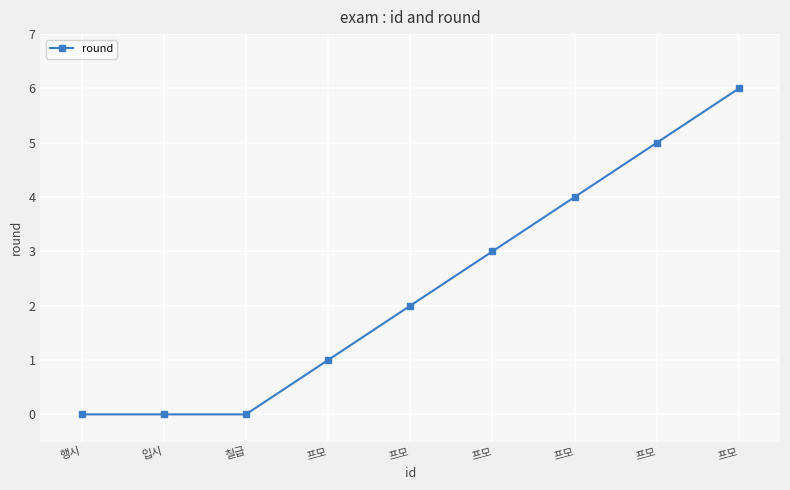

How many values are below 2?

4